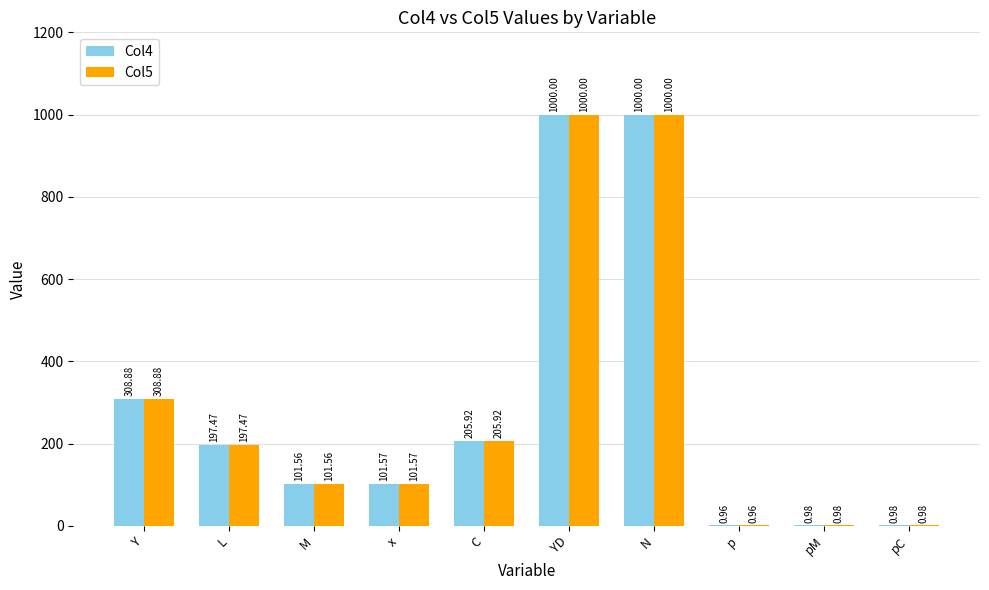

What is the sum of all Col5 values?

2918.3